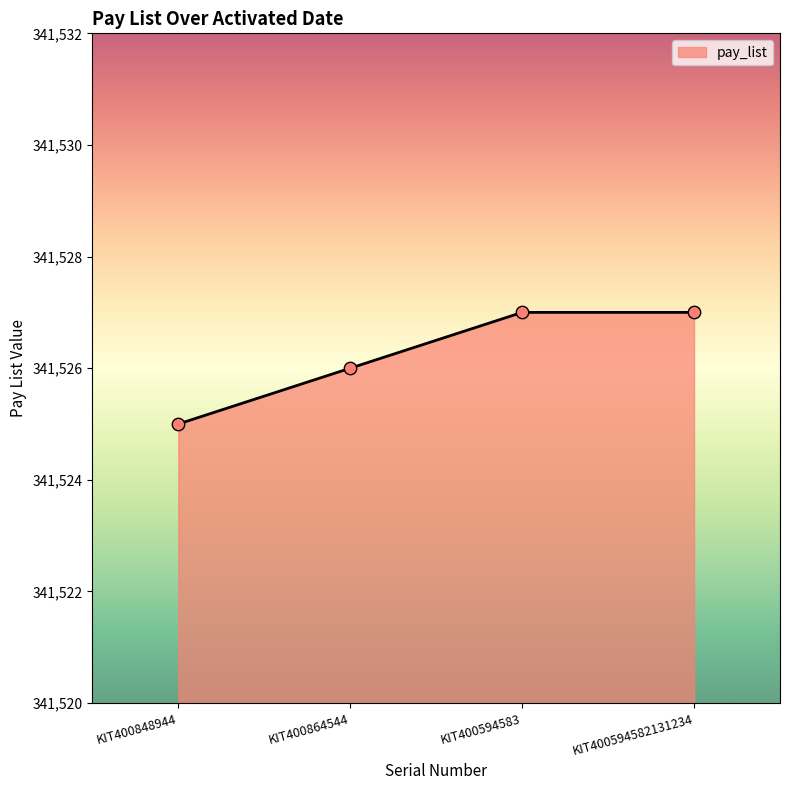

What is the ratio of the value at KIT400848944 to the value at KIT400864544?

1.0